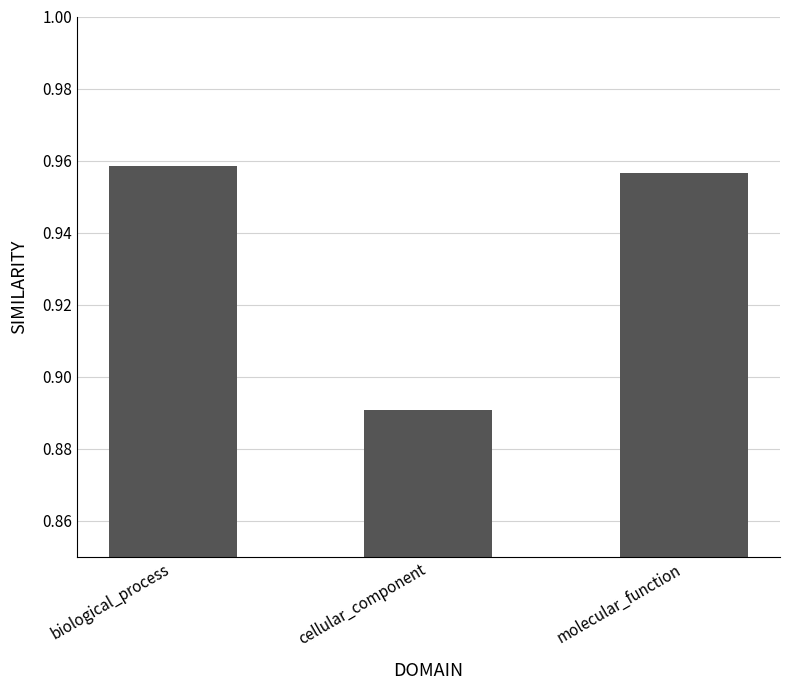

What is the difference between the maximum and minimum values?

0.1